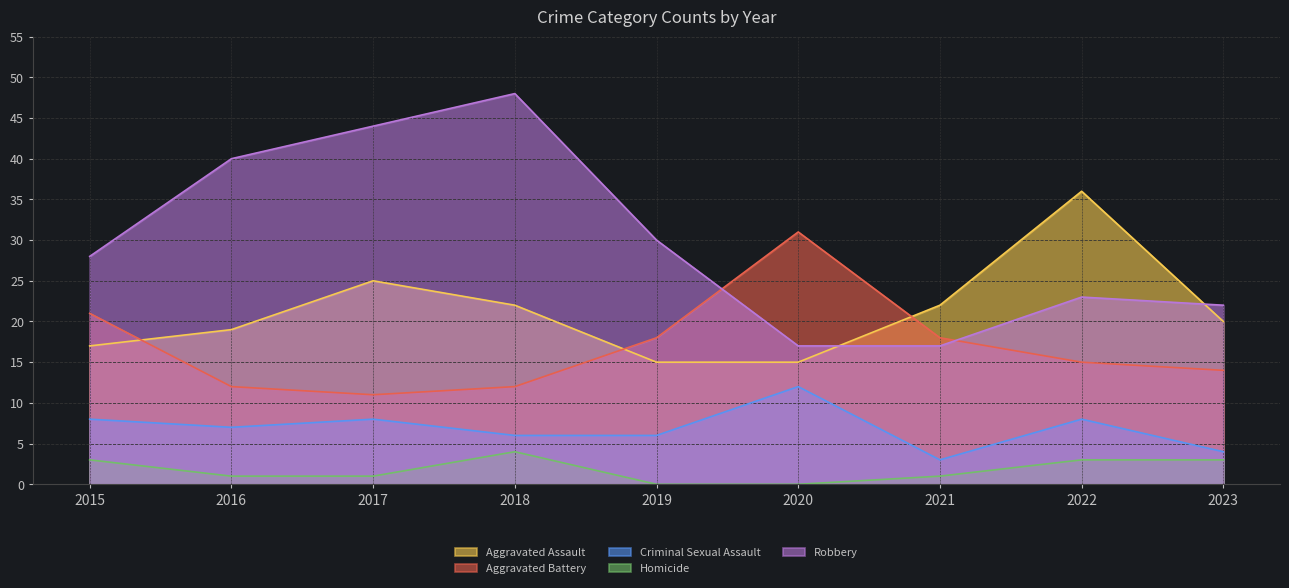

Reading left to right, transcribe all the data shown in this chart.

Aggravated Assault: 2015=17	2016=19	2017=25	2018=22	2019=15	2020=15	2021=22	2022=36	2023=20
Aggravated Battery: 2015=21	2016=12	2017=11	2018=12	2019=18	2020=31	2021=18	2022=15	2023=14
Criminal Sexual Assault: 2015=8	2016=7	2017=8	2018=6	2019=6	2020=12	2021=3	2022=8	2023=4
Homicide: 2015=3	2016=1	2017=1	2018=4	2019=0	2020=0	2021=1	2022=3	2023=3
Robbery: 2015=28	2016=40	2017=44	2018=48	2019=30	2020=17	2021=17	2022=23	2023=22